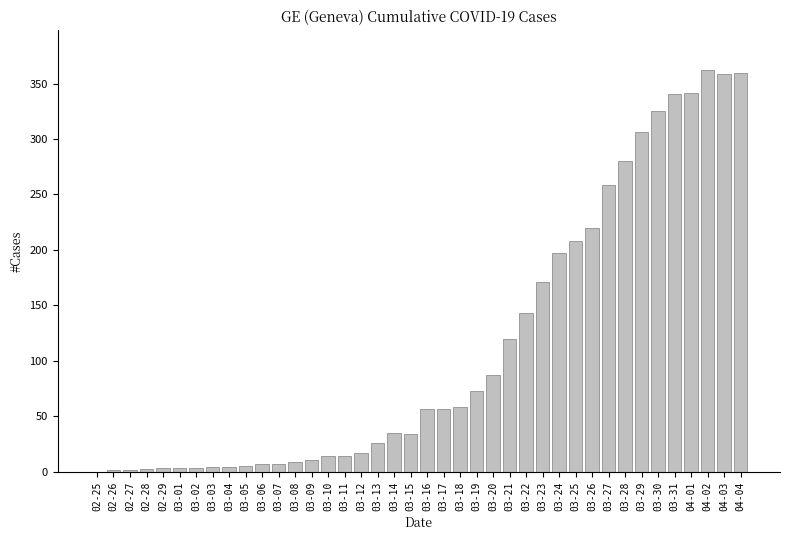

The chart shows a value of 92 at 03-18. True or false?

False